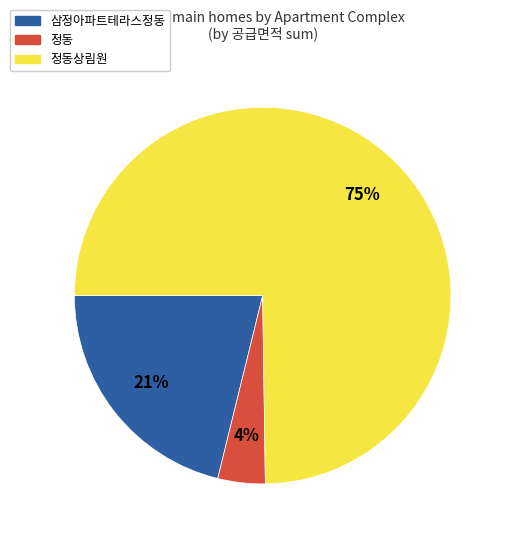

To the nearest percent, what percentage of the pie is 정동상림원?

75%